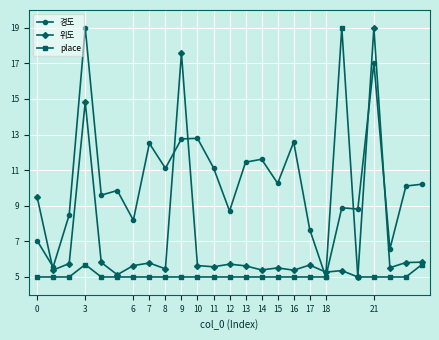

What is the sum of all place values?

140.4